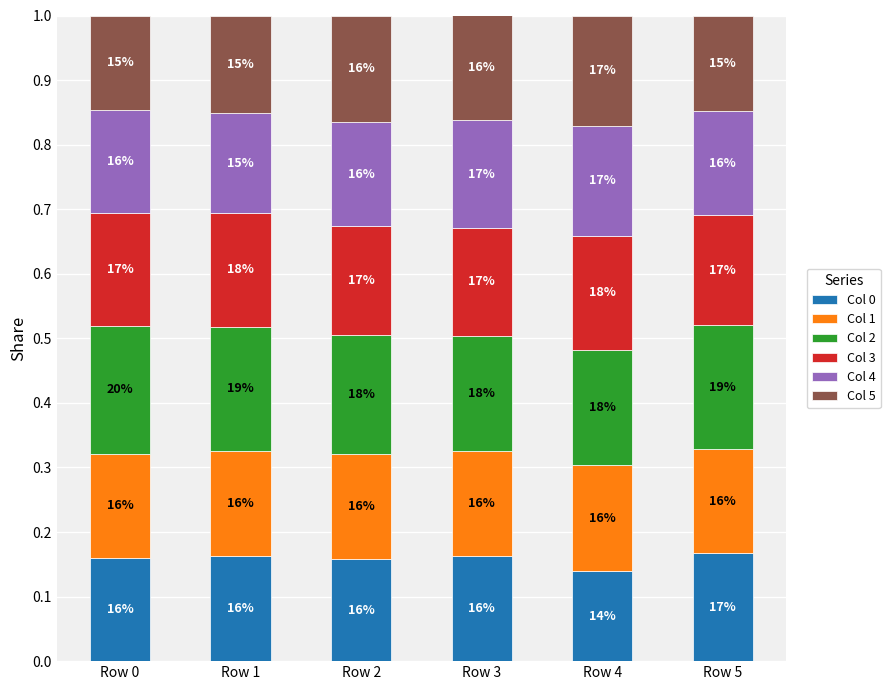

How many Col 1 values are between 0 and 1?

6